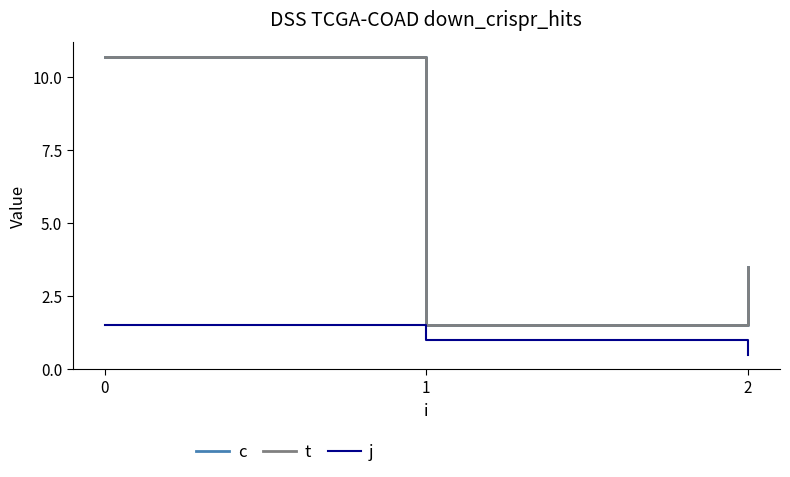

What is the minimum value for j?

0.5